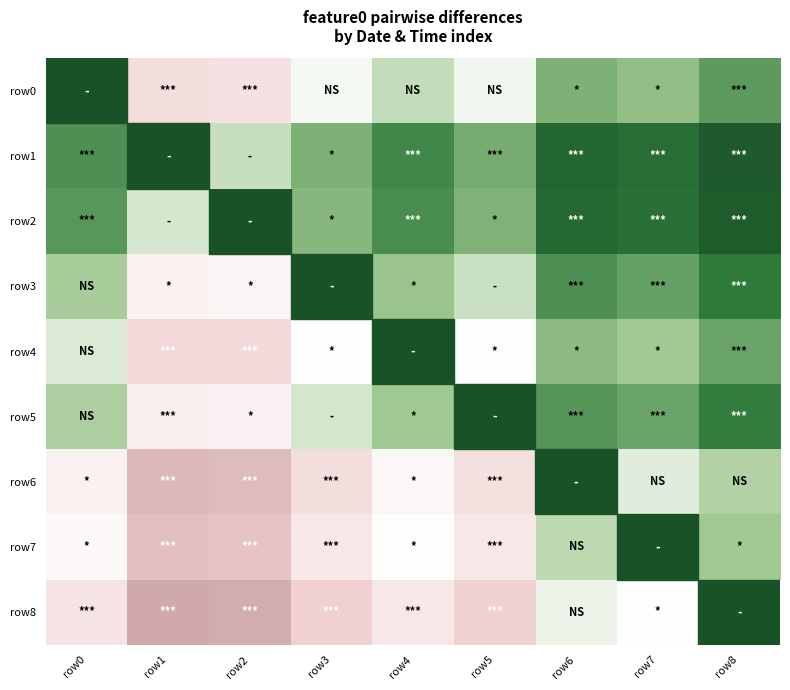

At which label does row2 reach its minimum?

row1